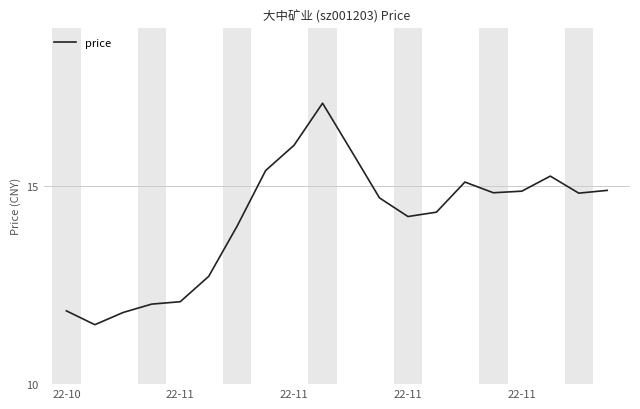

What is the maximum value shown in the chart?

17.1